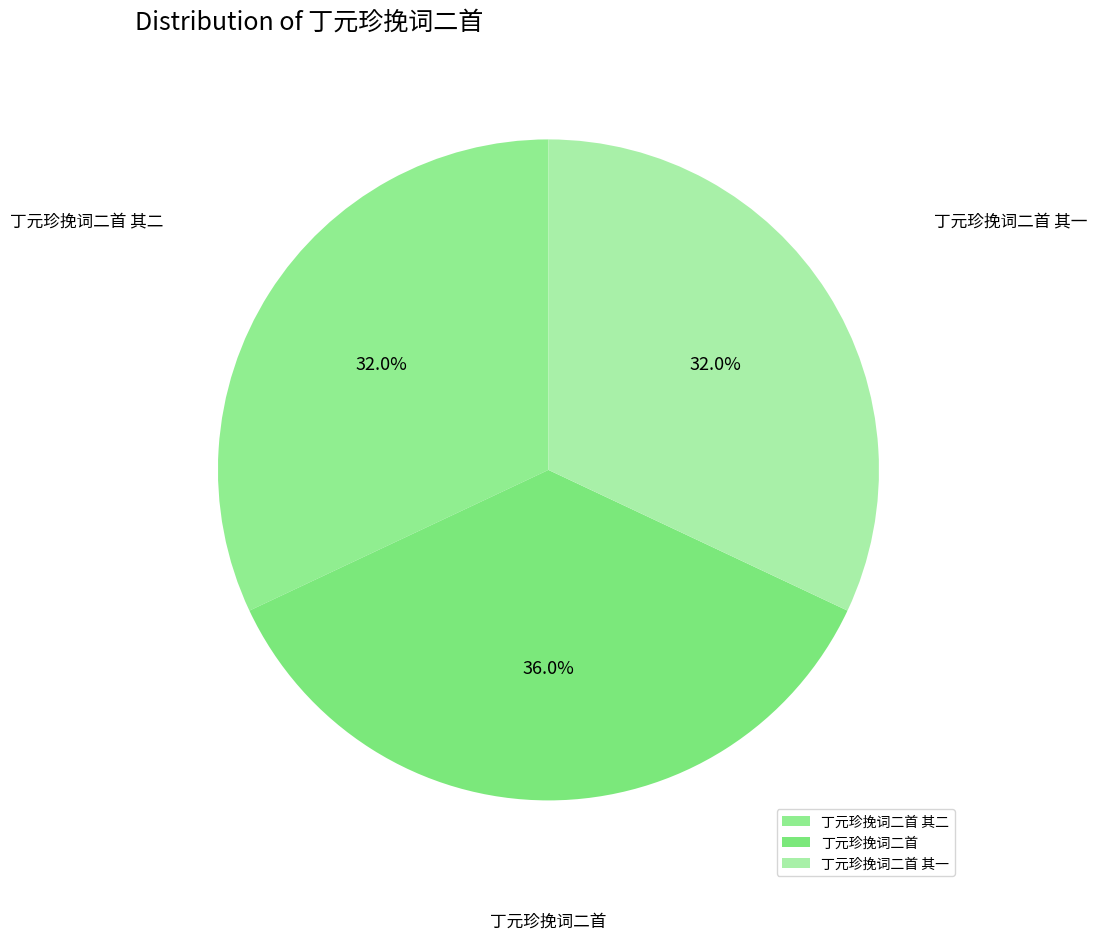

What percentage is NOT represented by 丁元珍挽词二首?

64.0%